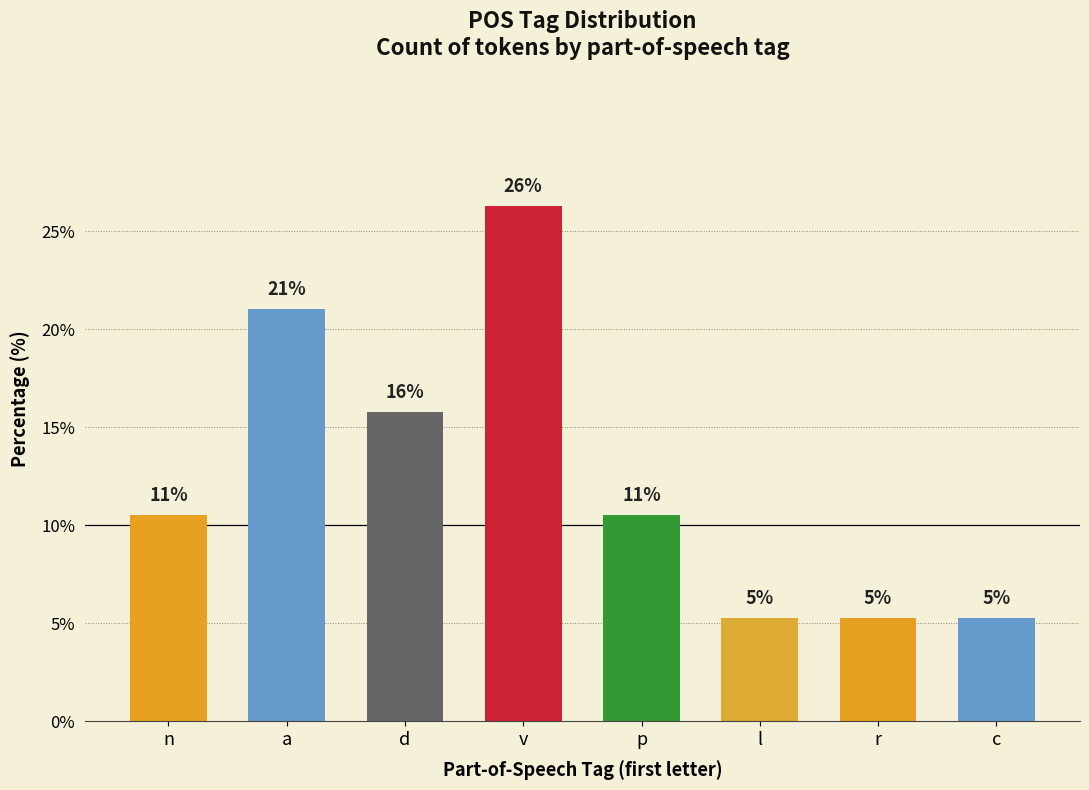

How many bars are there in total?

8